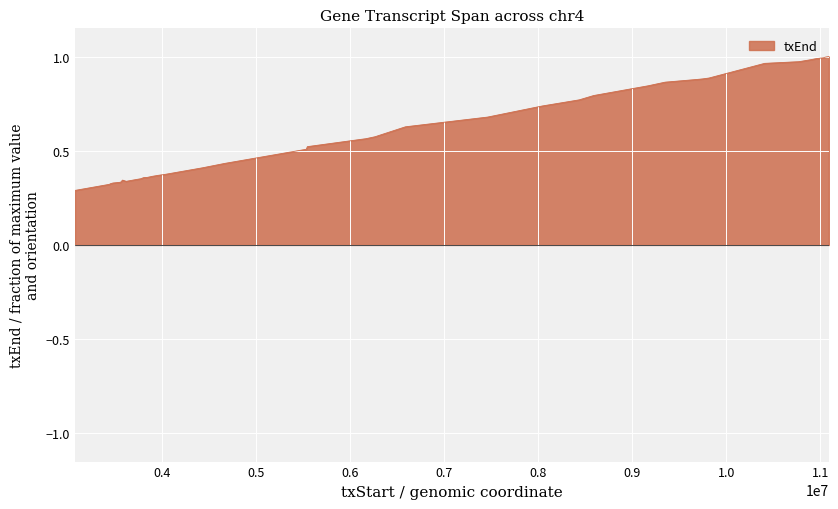

Does the chart have visible grid lines?

Yes